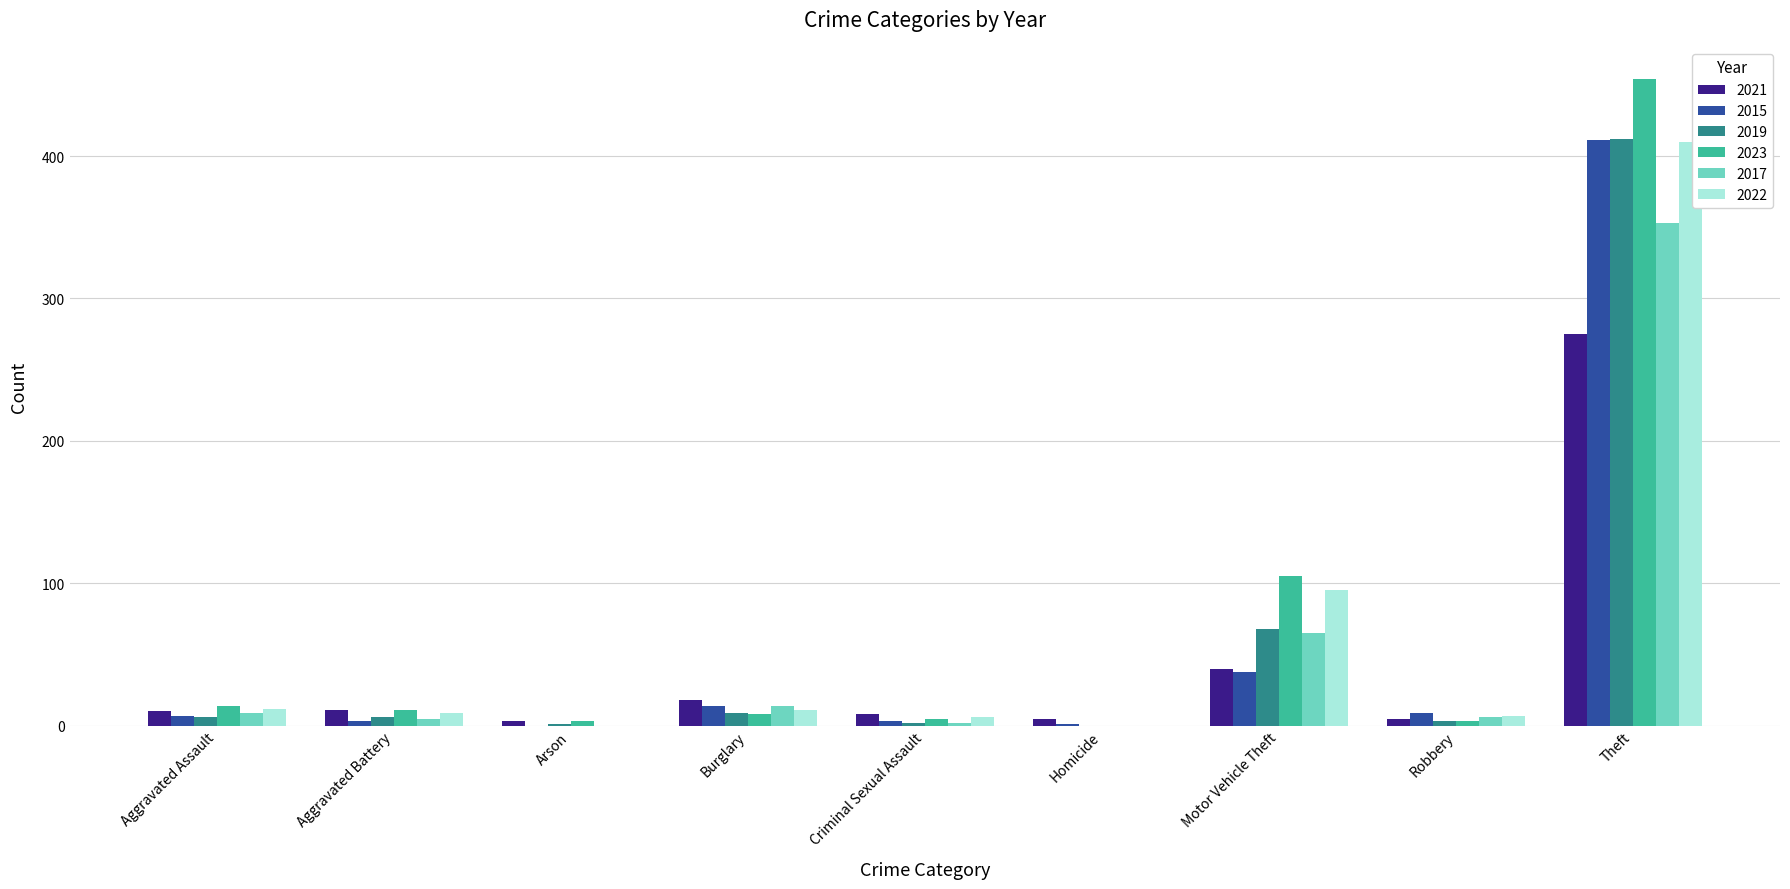

Are the bars horizontal?

No